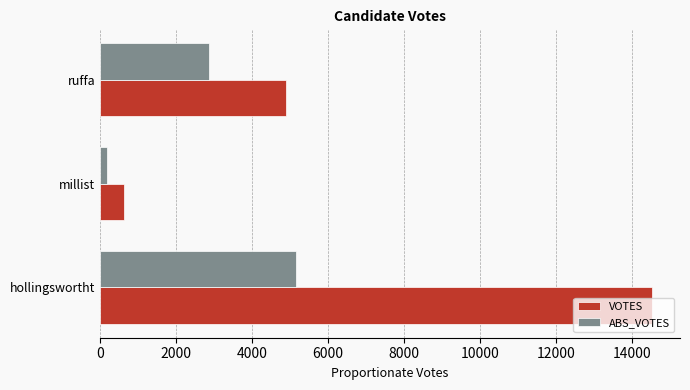

How many categories are shown in the chart?

3